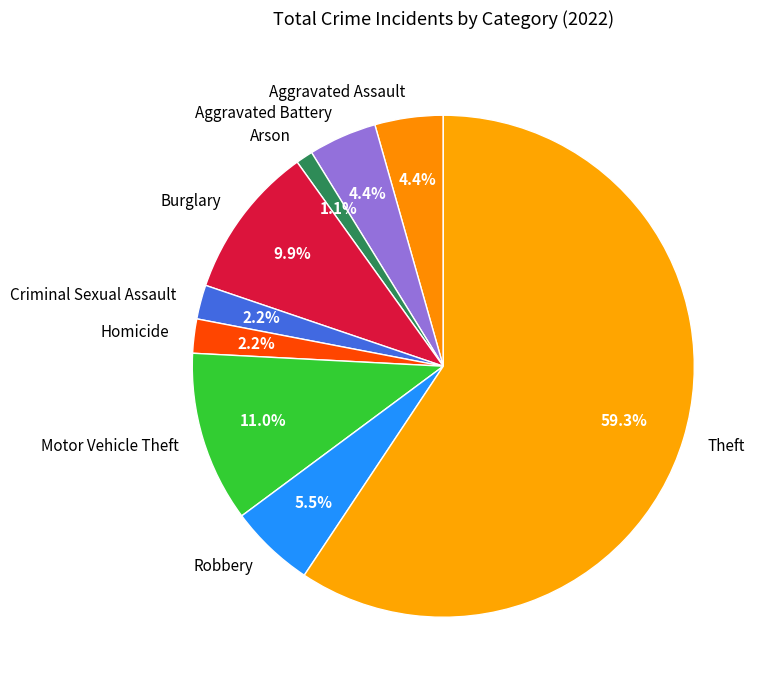

Count the number of slices in the pie.

9